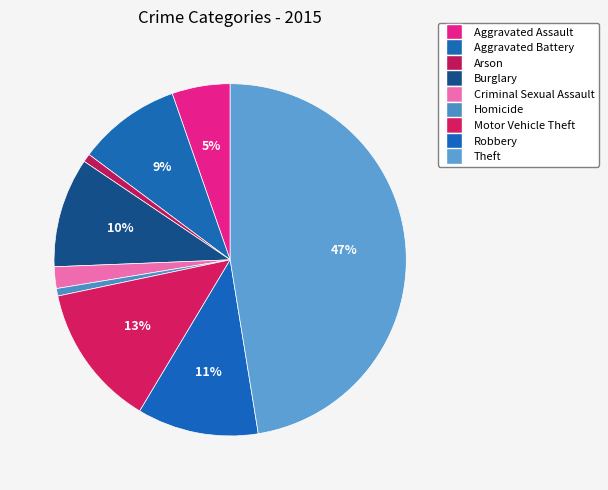

To the nearest percent, what portion does Motor Vehicle Theft represent?

13%